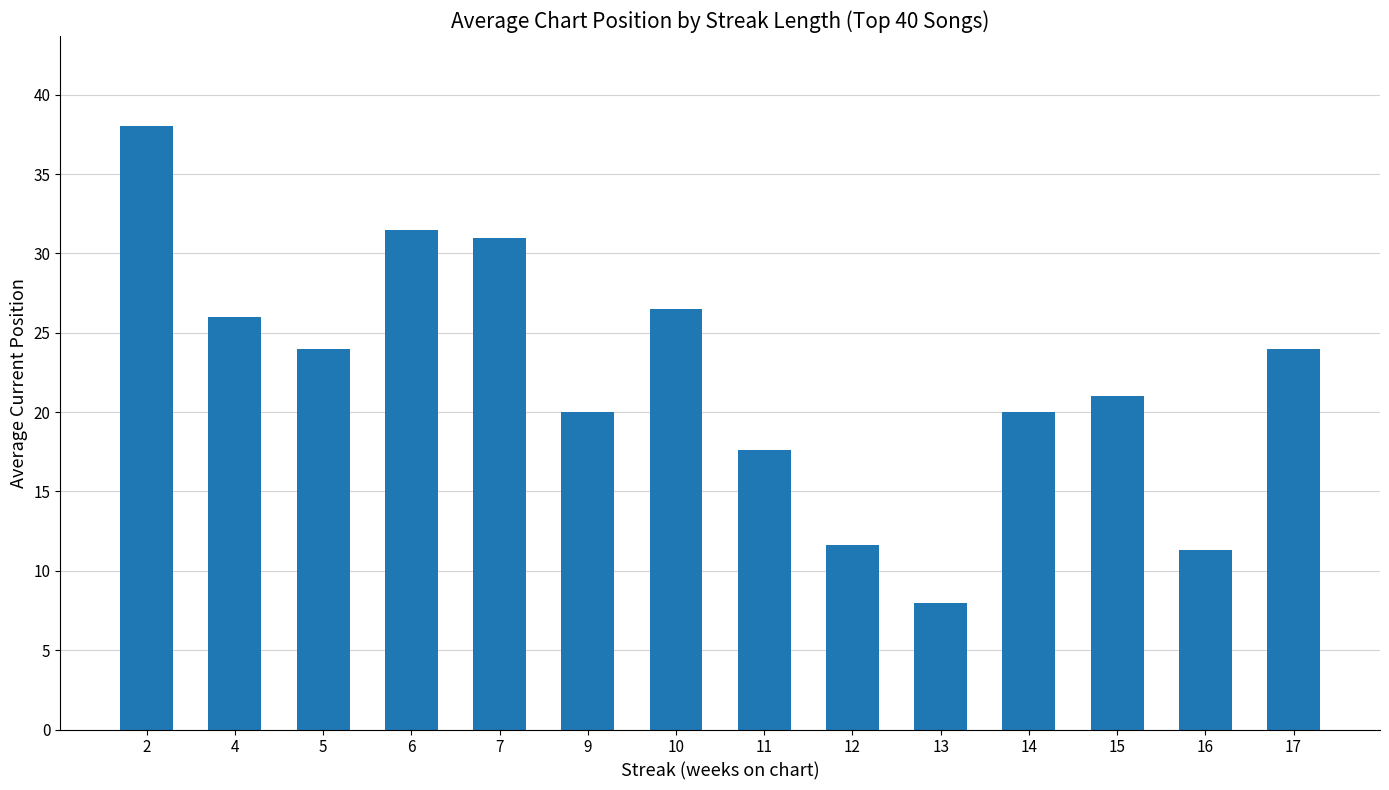

How many distinct data groups are displayed?

1